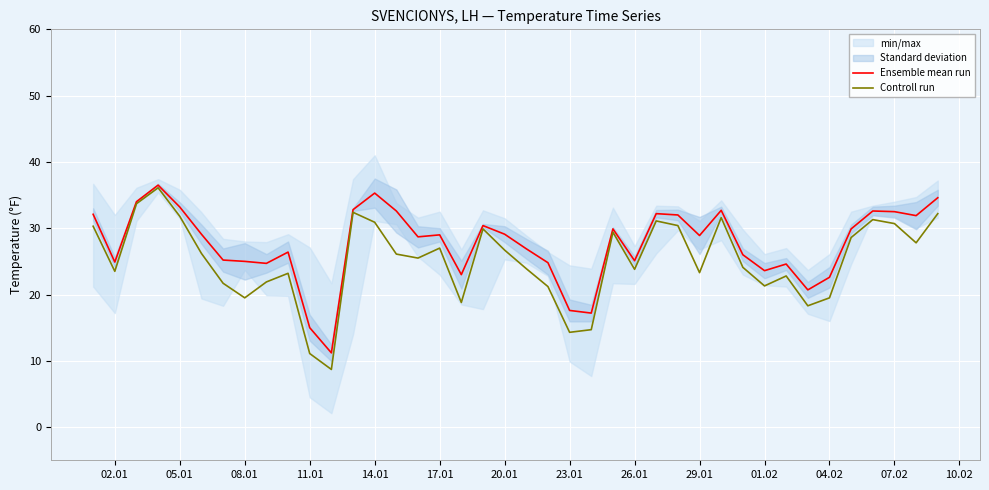

True or false: Ensemble mean run and Controll run intersect in this chart.

False